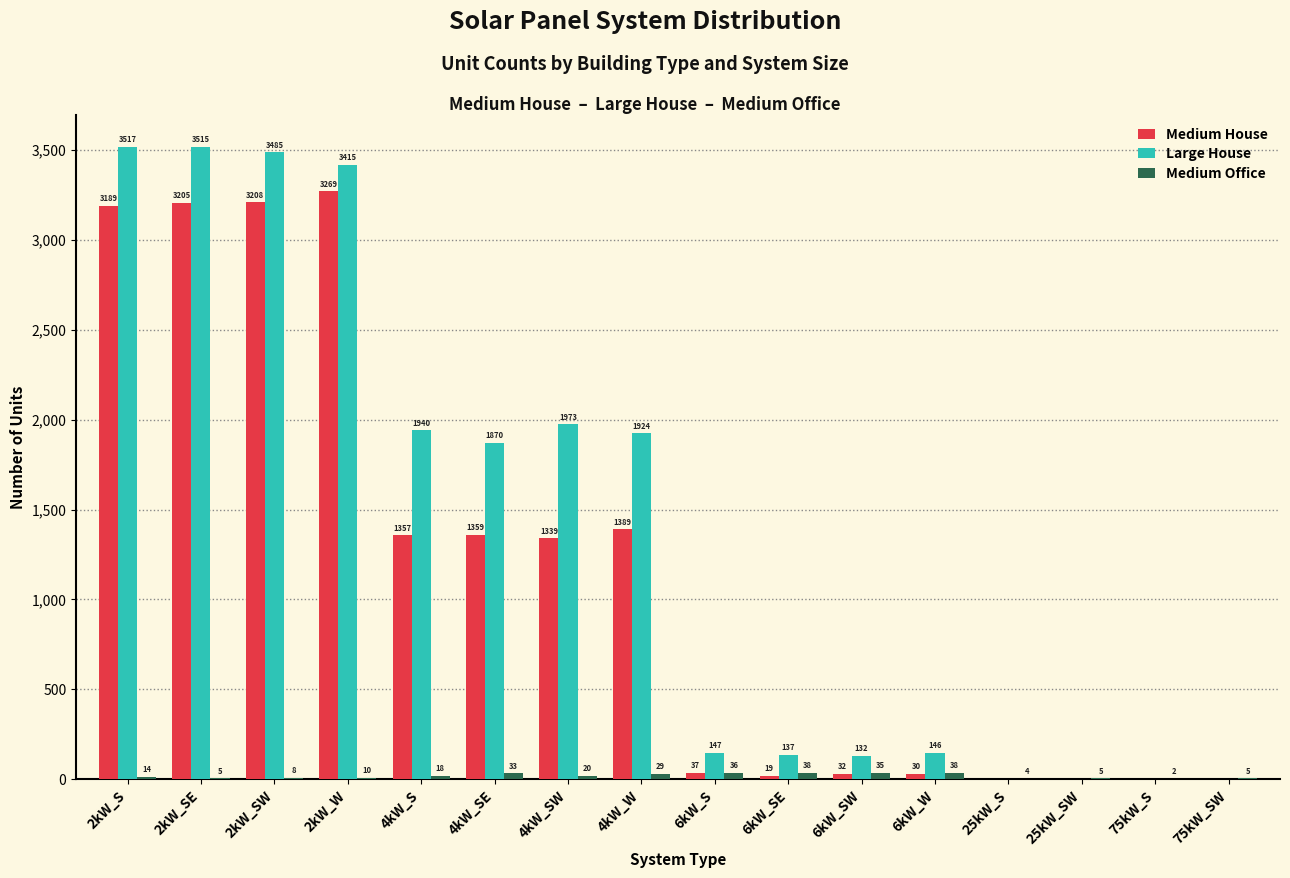

At which label is Medium Office closest to 20?

4kW_SW